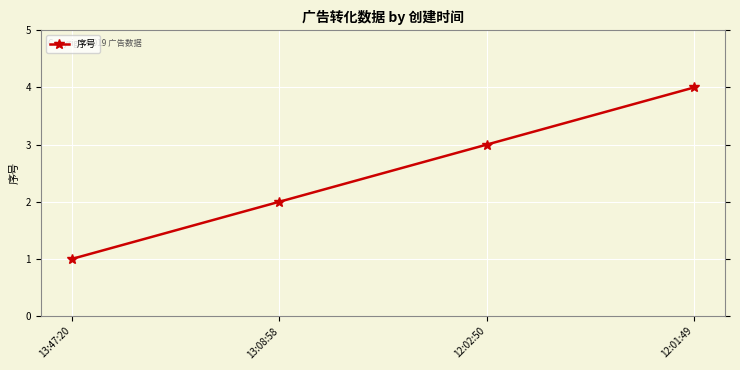

At which category does the chart reach its peak across all series?

12:01:49